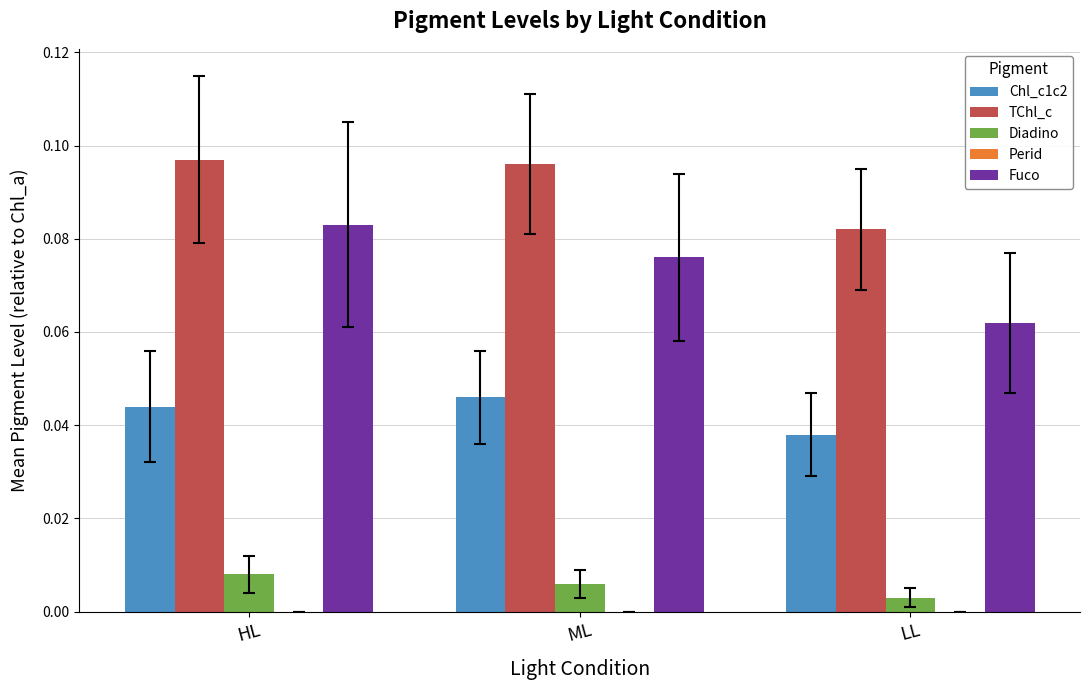

Which series has the widest spread of values?

Fuco